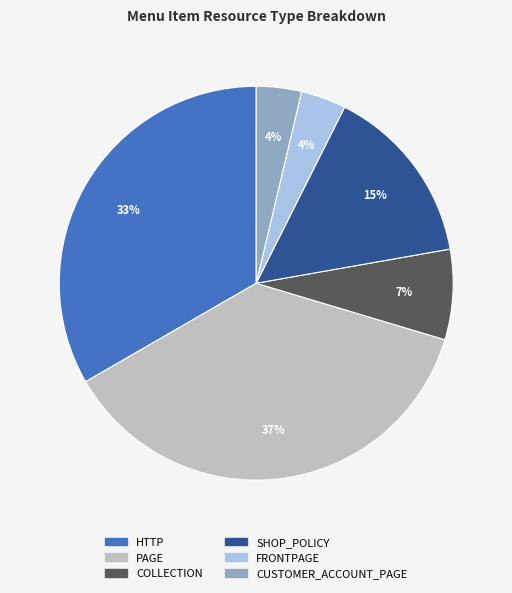

To the nearest percent, what is the difference between the largest and smallest slice percentages?

33%